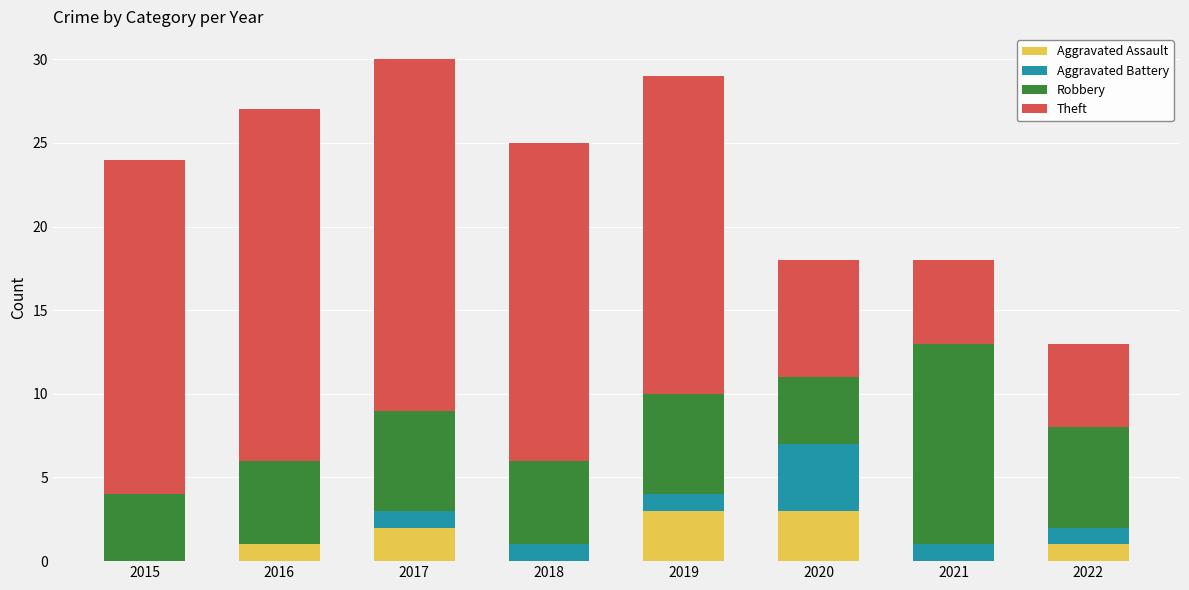

What is the maximum value for Aggravated Assault?

3